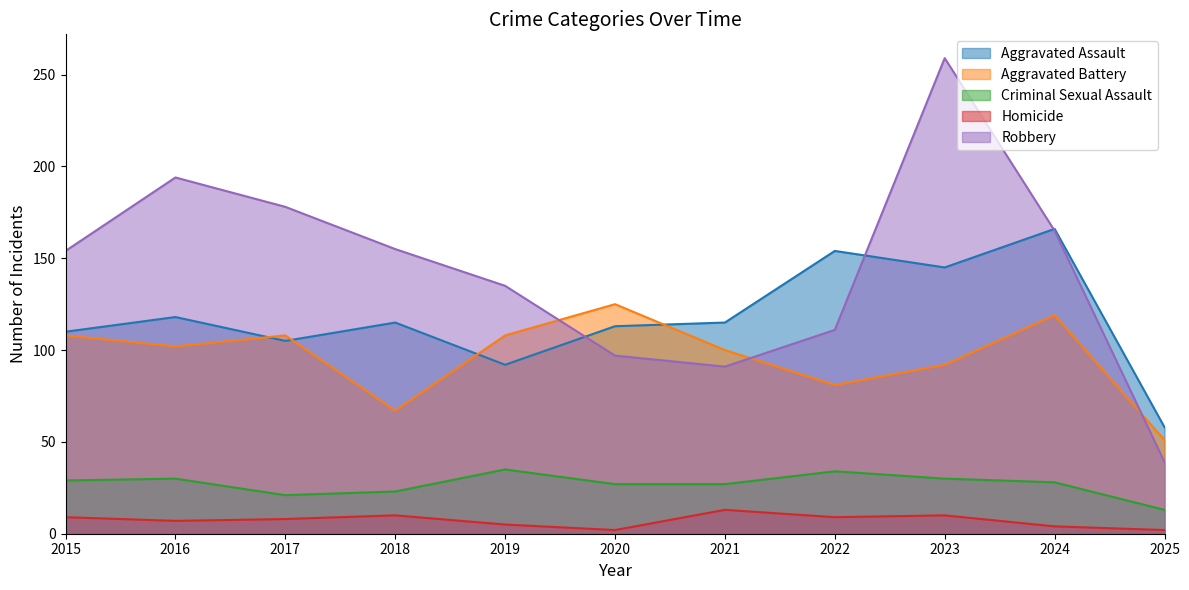

Which series has the largest total across all categories?

Robbery